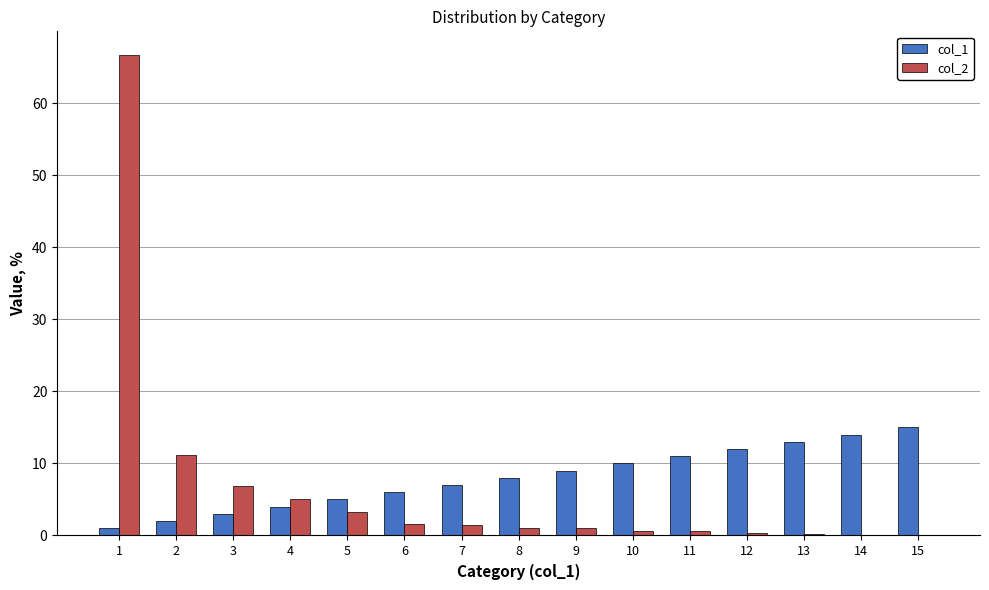

How many groups of bars are there?

15